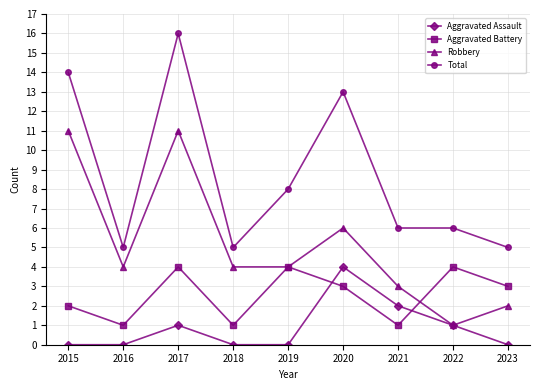

True or false: Aggravated Battery and Robbery intersect in this chart.

True